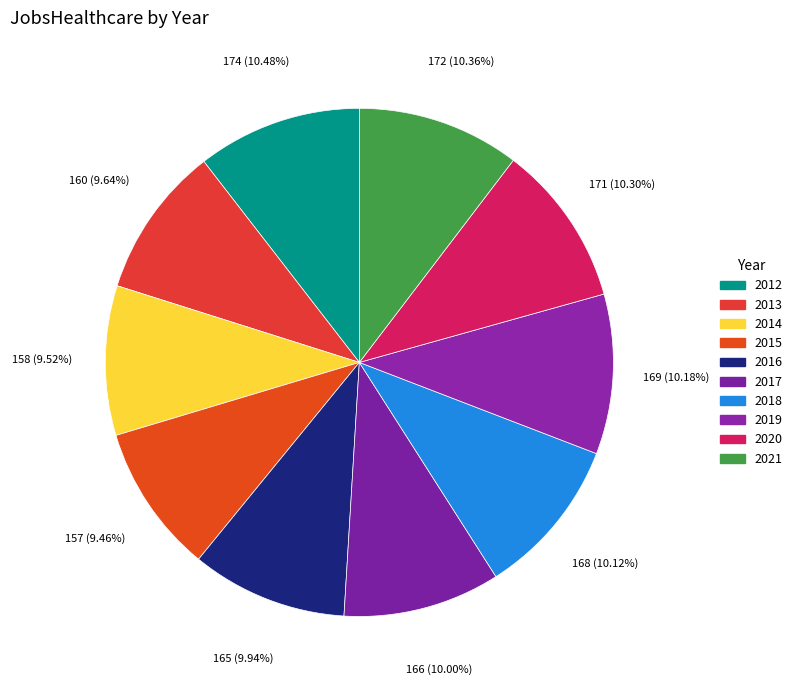

To the nearest percent, what percentage of the pie is 2012?

10%